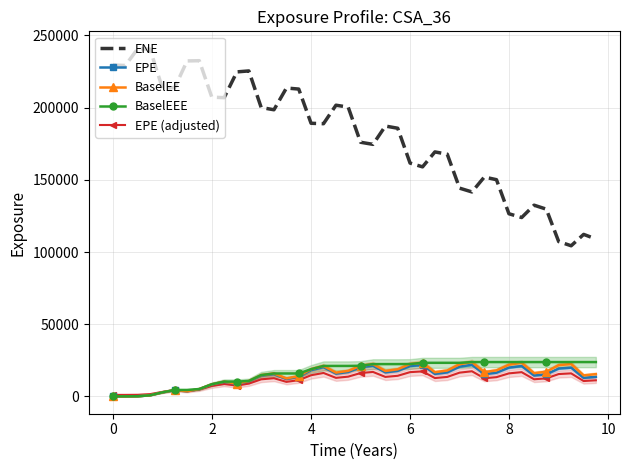

True or false: BaselEE and ENE intersect in this chart.

False